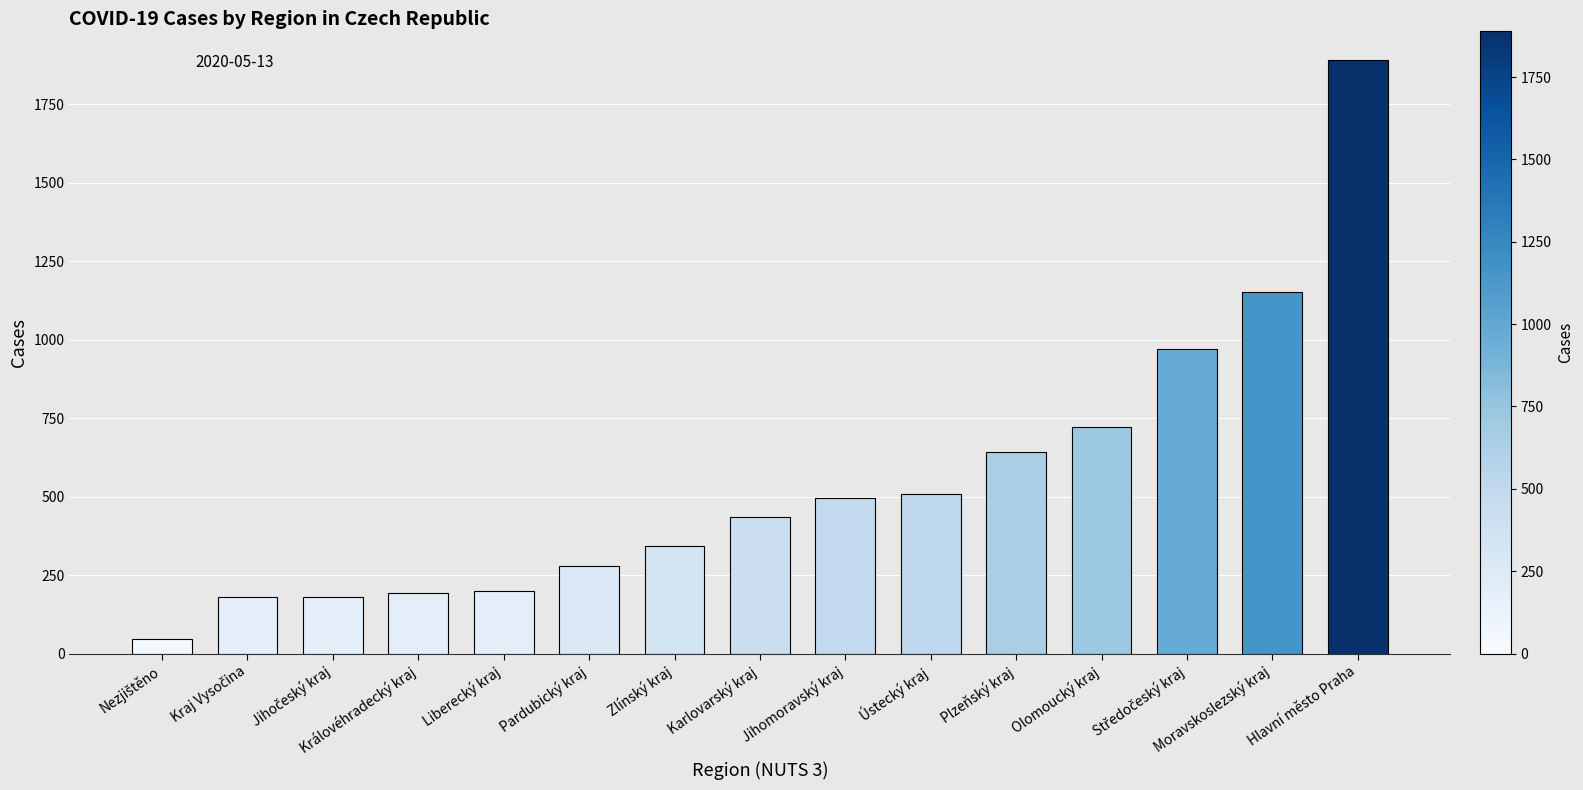

What is the sum of all values?

8240